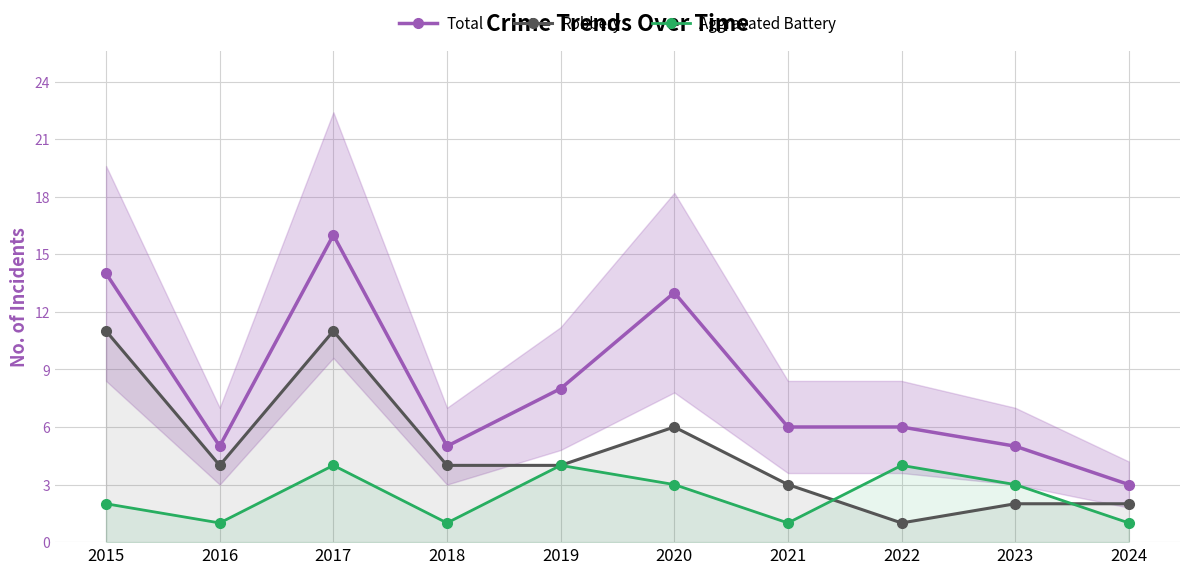

What is the sum of the Total values at 2020 and 2017?

29